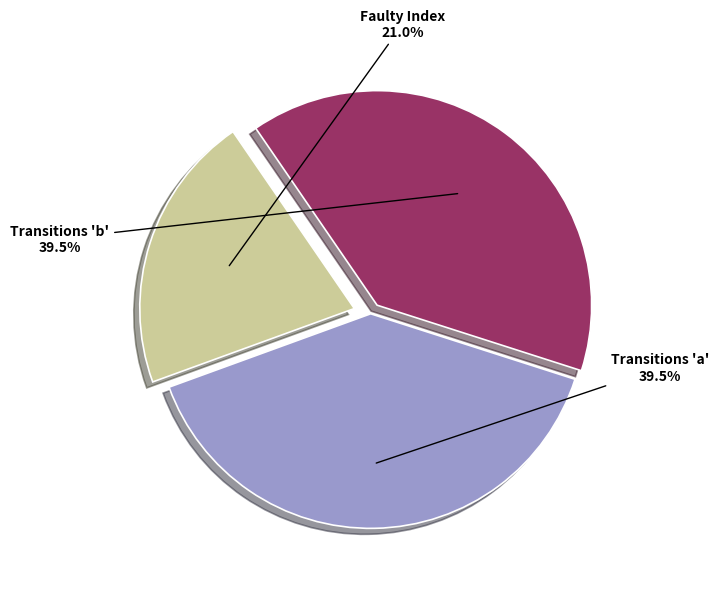

Is there a majority slice in this chart?

No